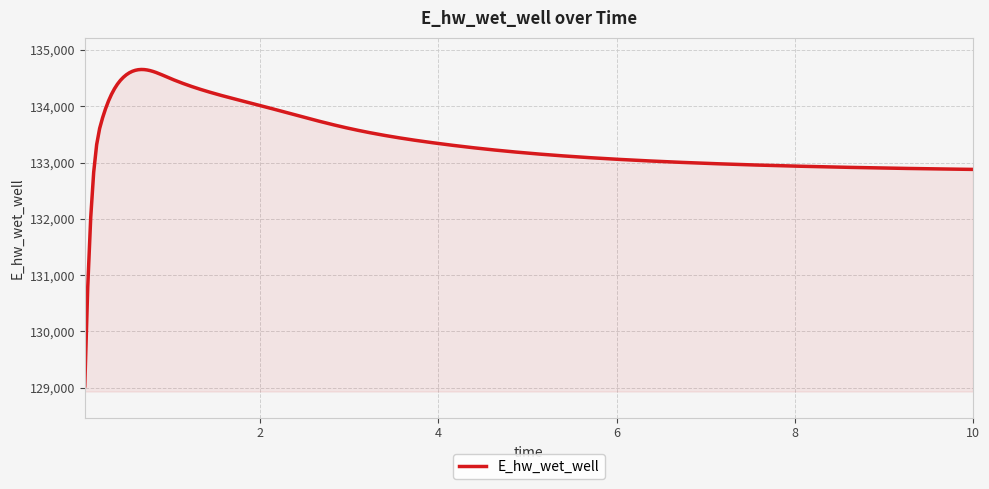

What is the greatest value displayed?

134654.8